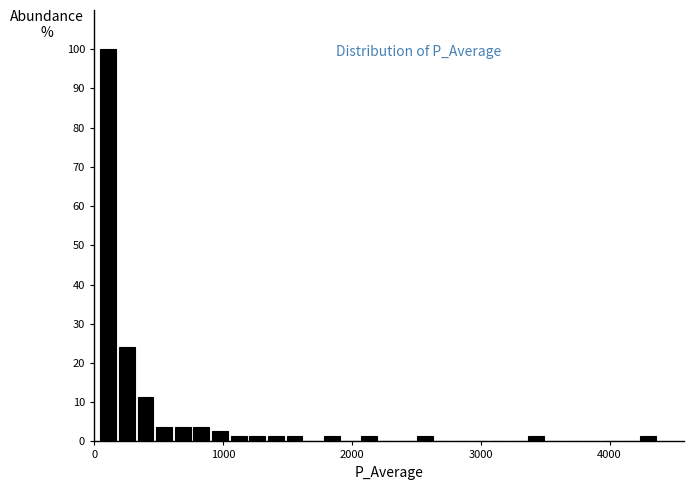

Read against the x-axis, roughly where is the centre of the tallest bar?

100